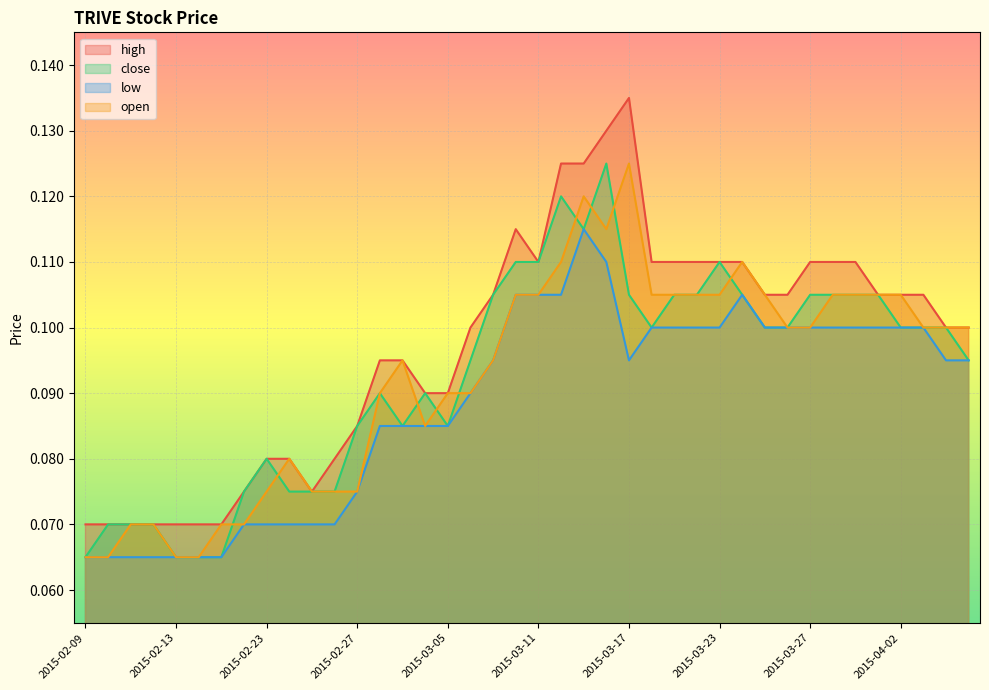

Count the number of categories in the chart.

40